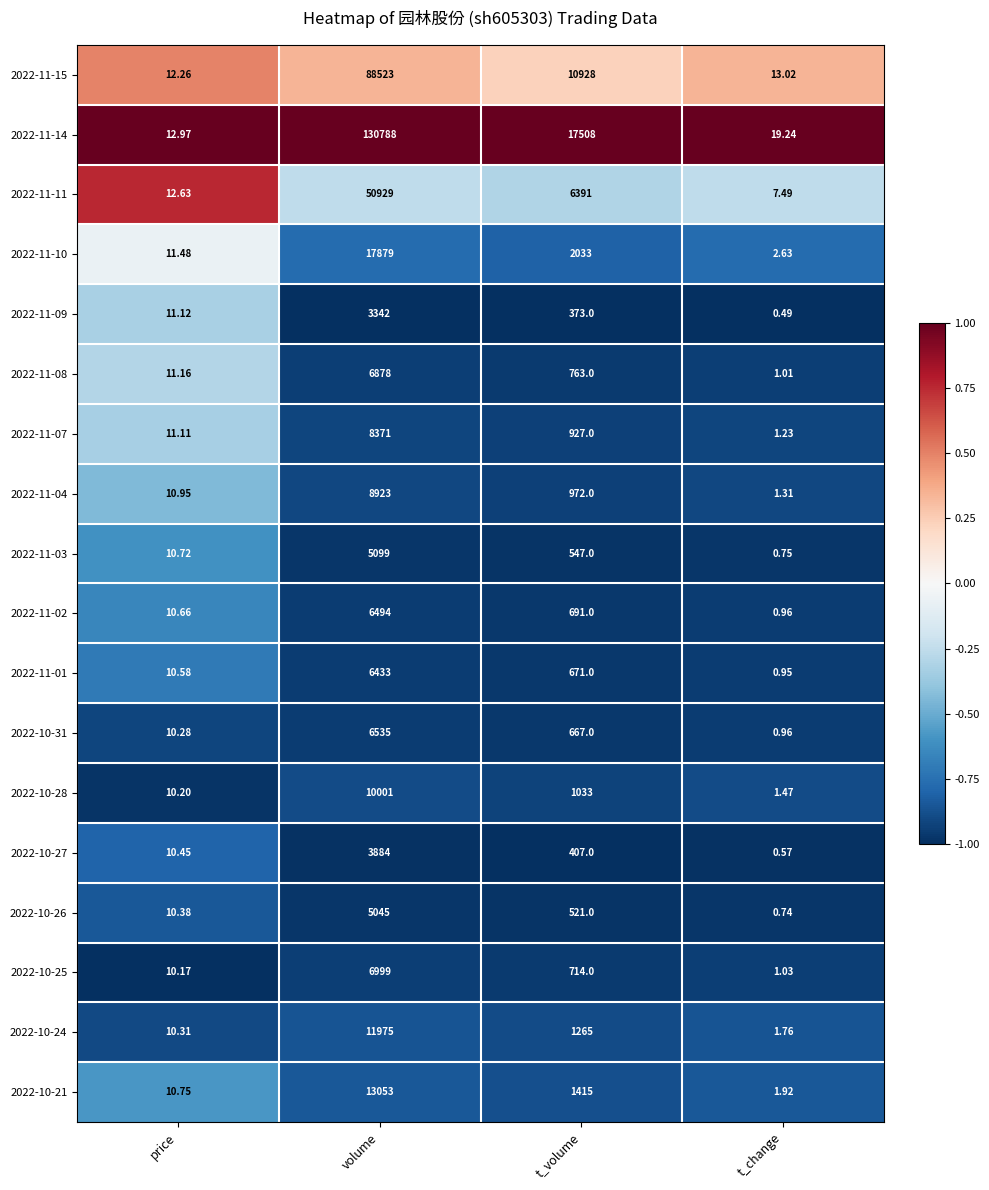

At which label is 2022-10-24 closest to 5988?

t_volume